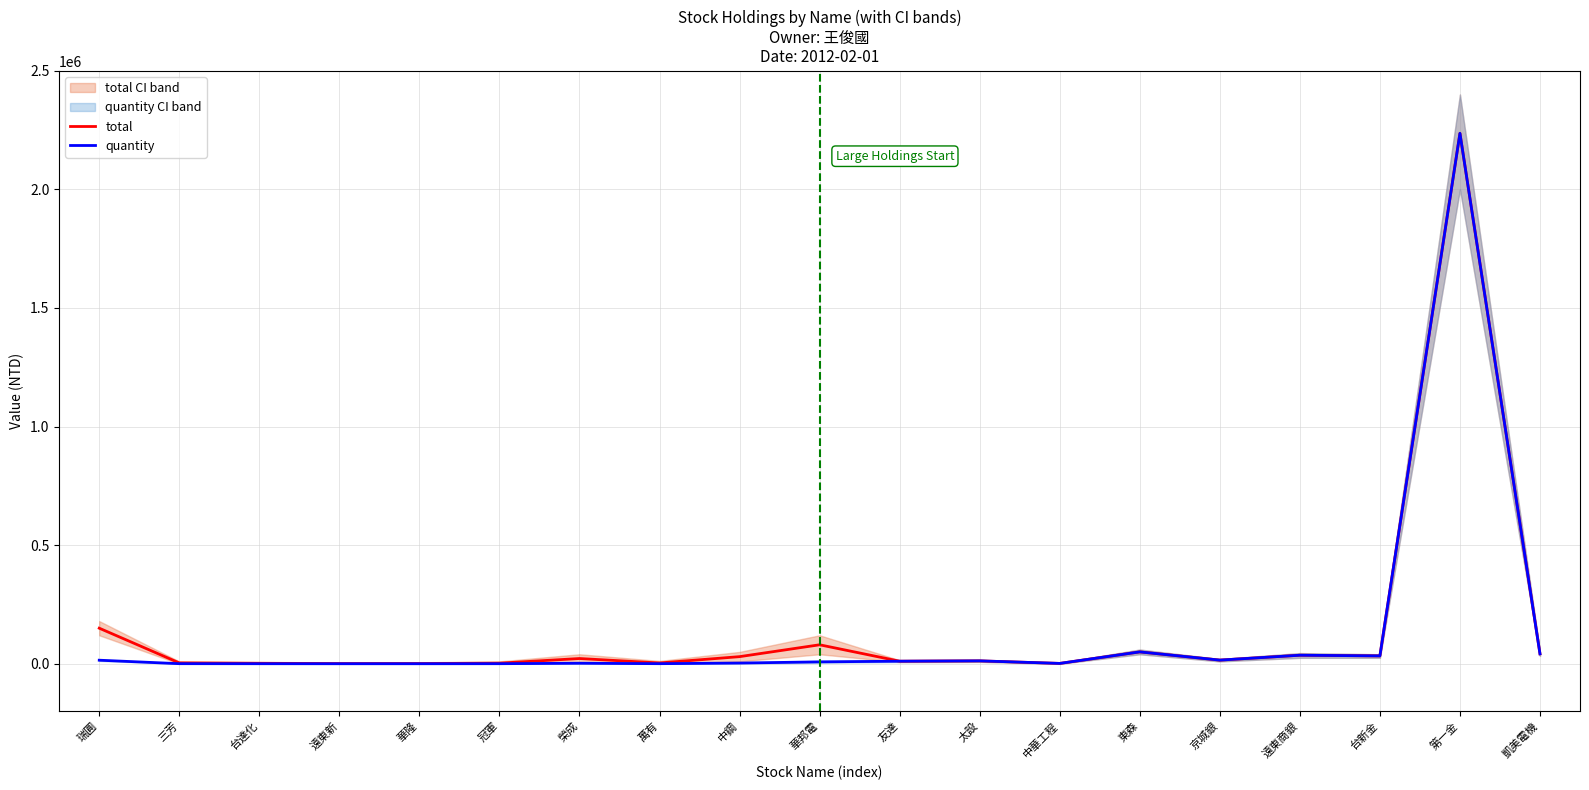

What is the sum of the quantity values at 華隆 and 第一金?

2236298